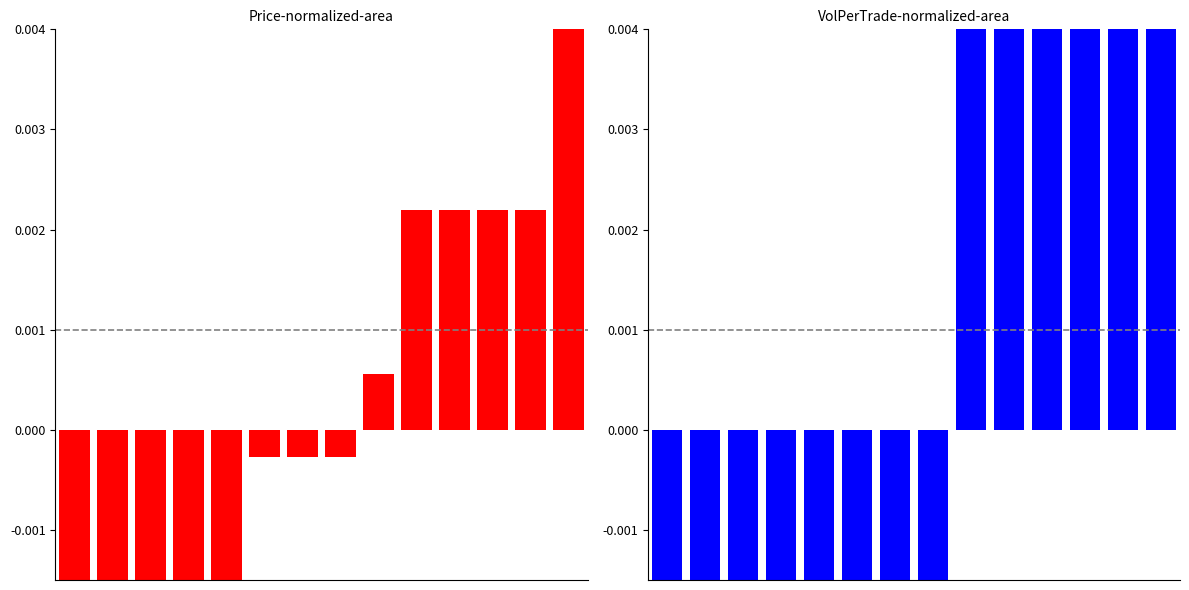

Is the value of Volume_per_trade at 2 greater than the value of Price at 0?

No